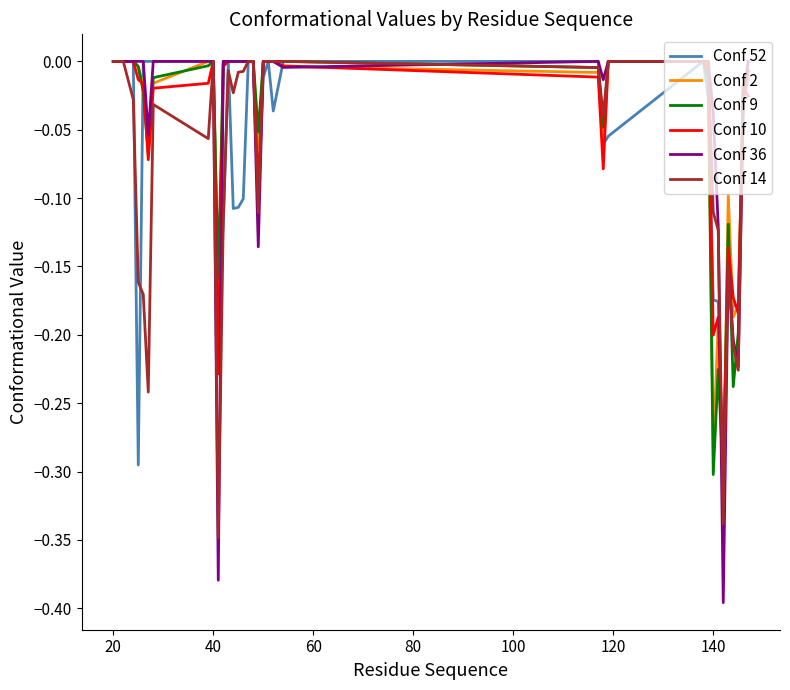

Which series has the largest range (max minus min)?

Conf 36